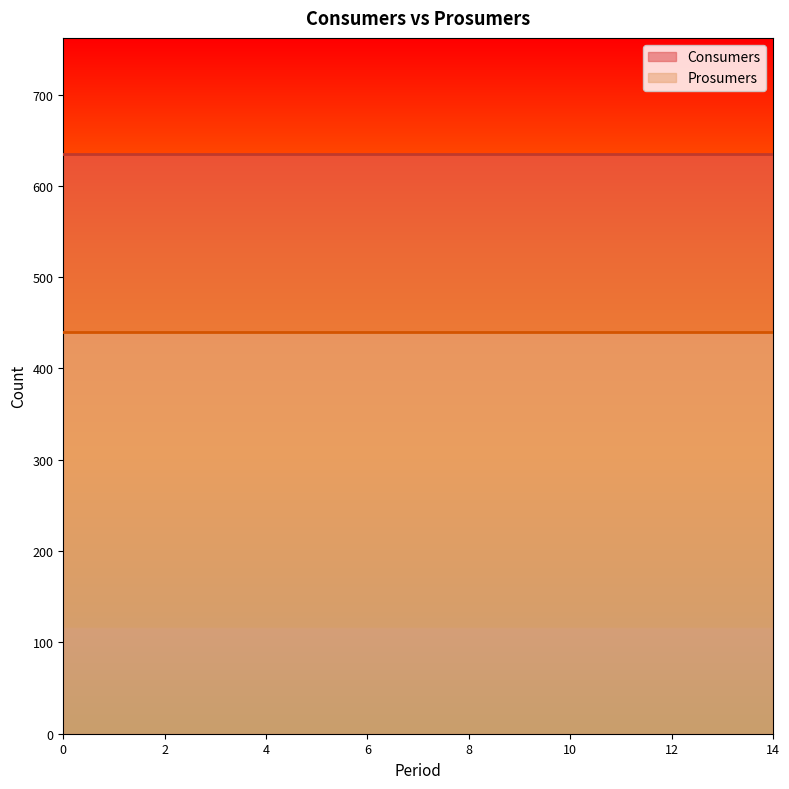

The value of Consumers at 4 is 635. True or false?

True